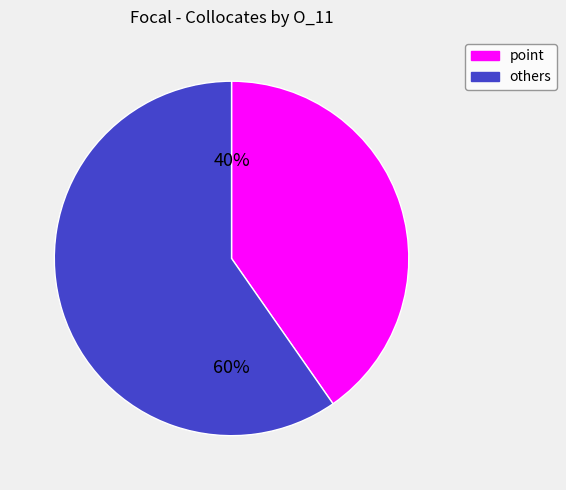

Is there any slice that represents more than half of the pie?

Yes